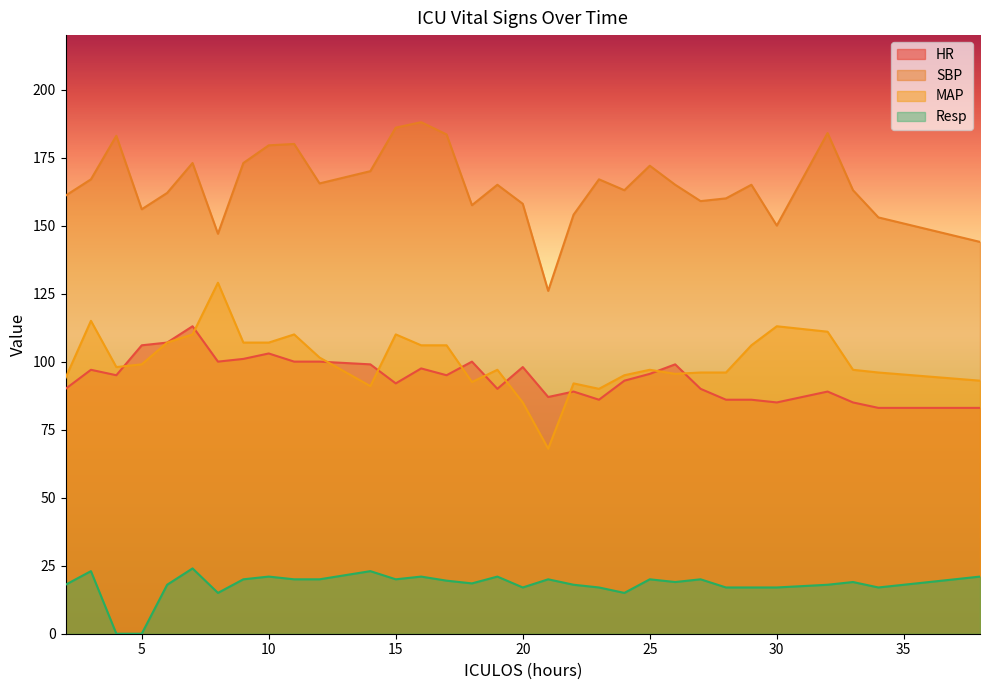

What is the sum of the SBP values at 3 and 4?

350.0